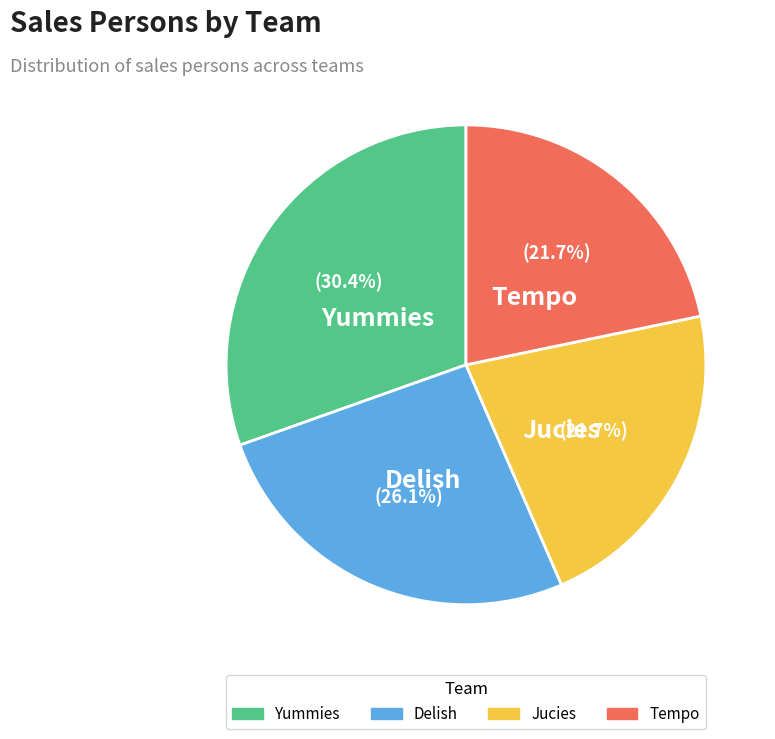

What portion of the pie excludes Yummies?

69.6%